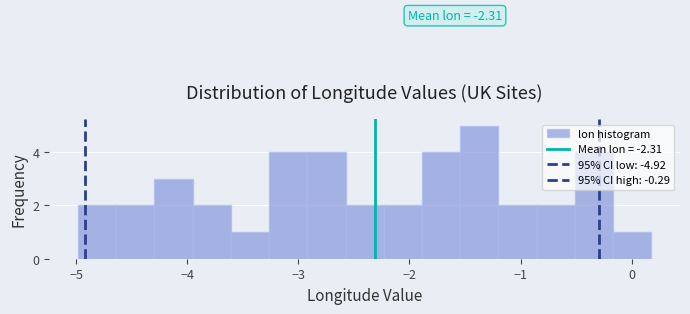

Read against the x-axis, roughly where is the centre of the tallest bar?

-1.4